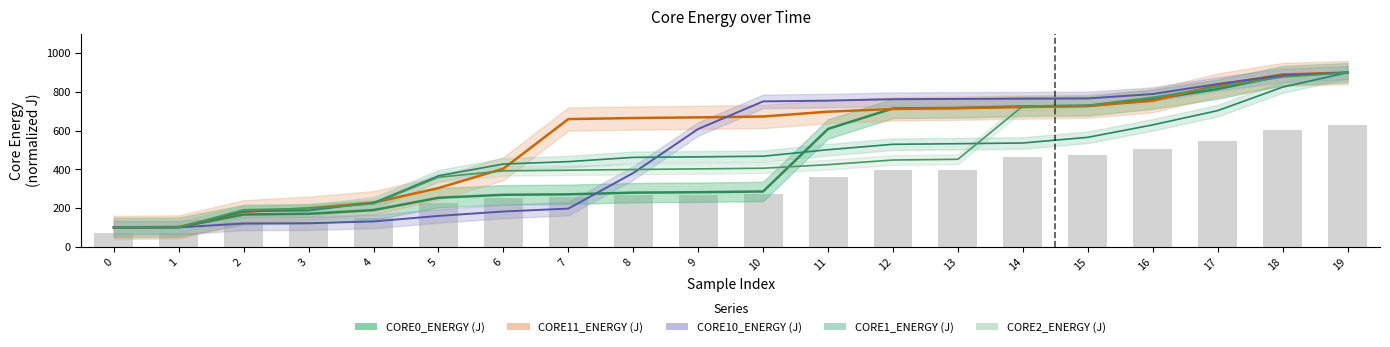

Is it true that CORE2_ENERGY (J) equals 731.6 at 15?

True